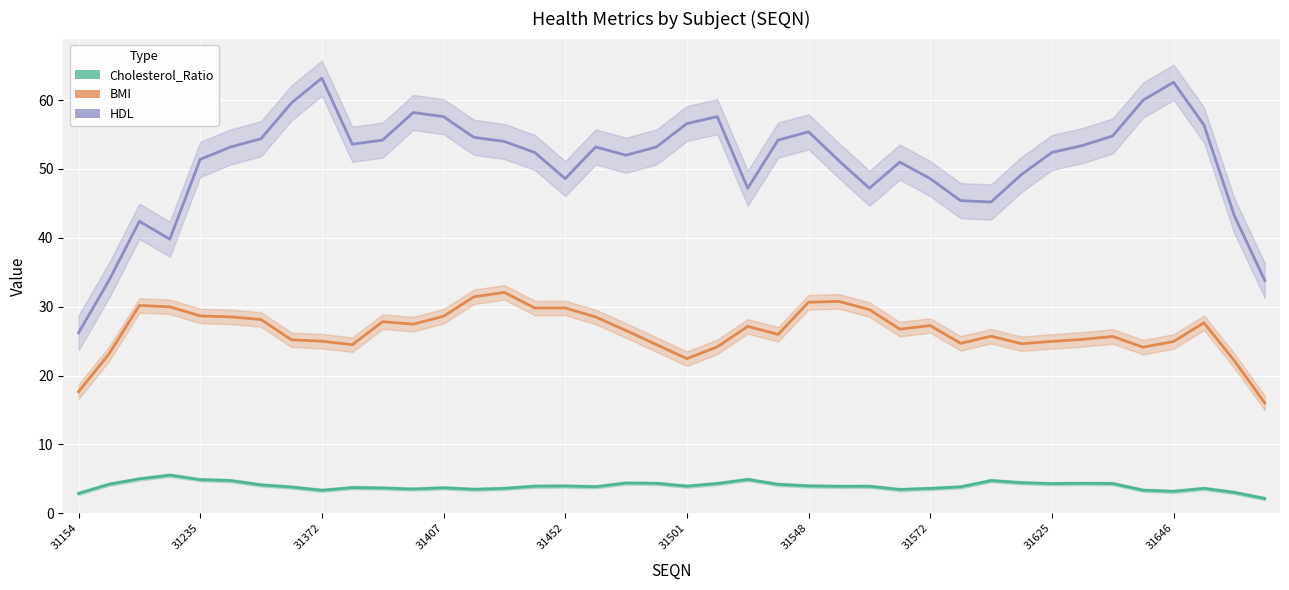

What is the sum of all HDL values?

2041.0